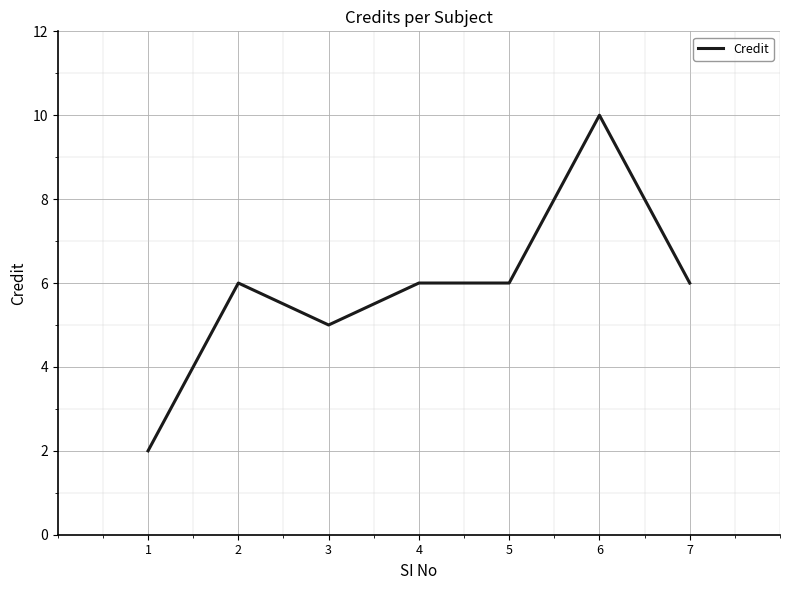

At which category does the data reach its first local valley?

3